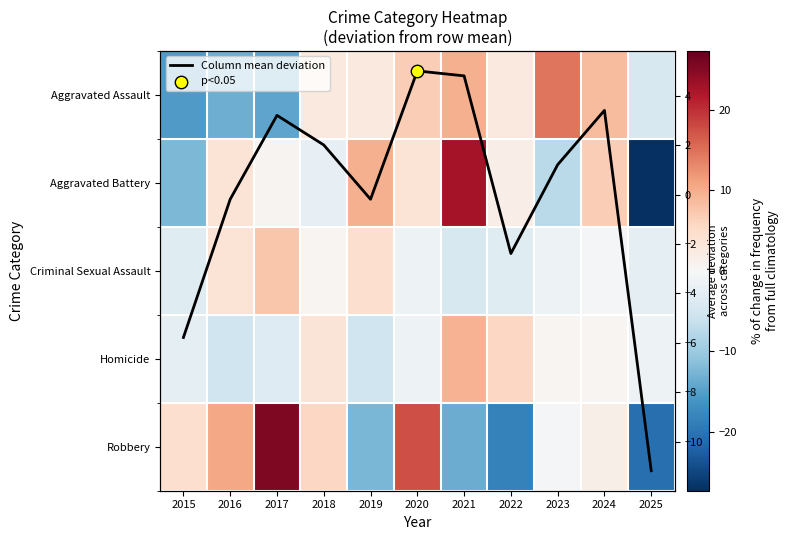

The Robbery series shows -36.1 at 2025. True or false?

False